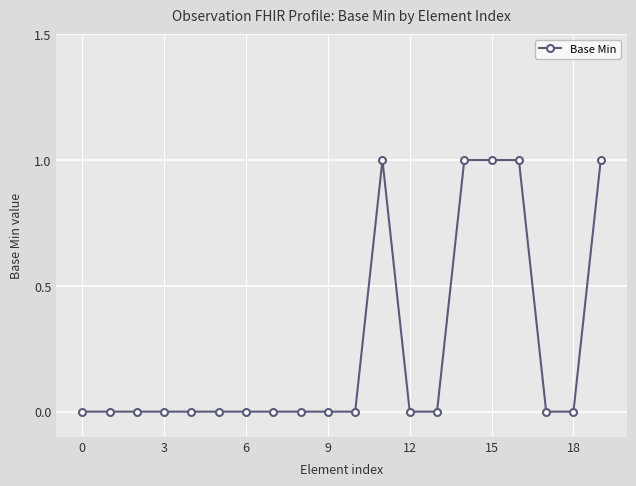

Reading left to right, extract all data points from this chart.

0	0	0	0	0	0	0	0	0	0	0	1	0	0	1	1	1	0	0	1